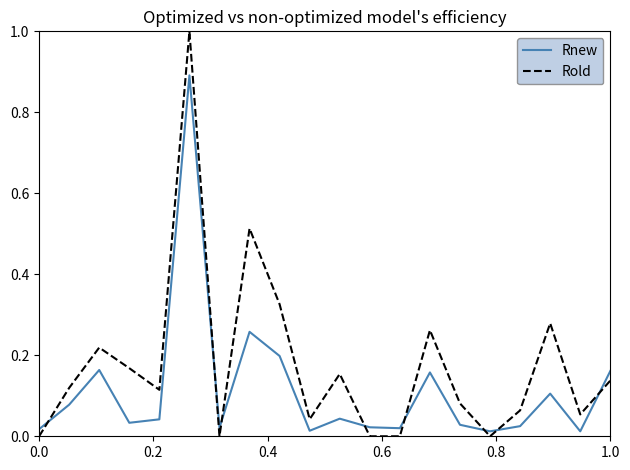

Which series has the widest spread of values?

Rold